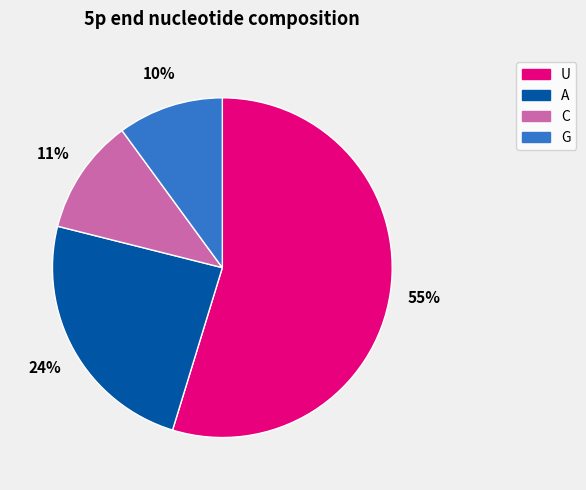

Is the sum of C and A greater than half?

No